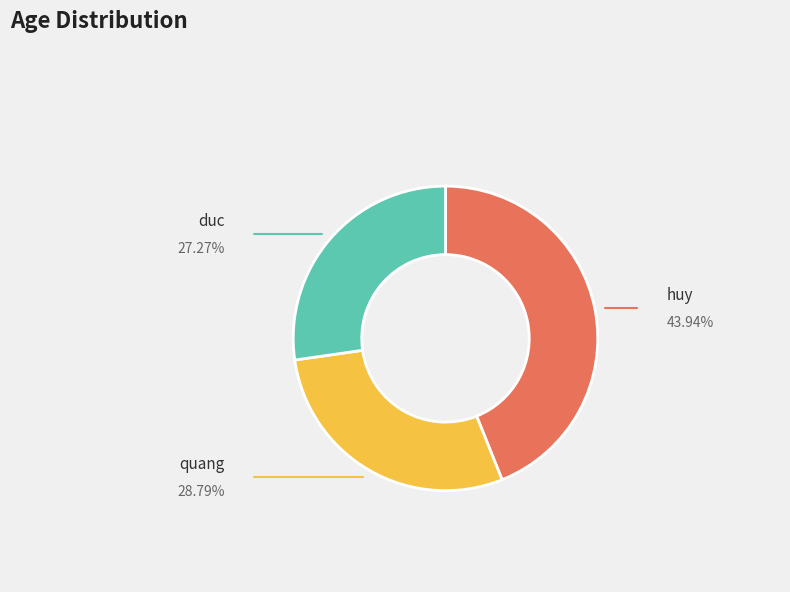

Is the sum of quang and duc greater than half?

Yes